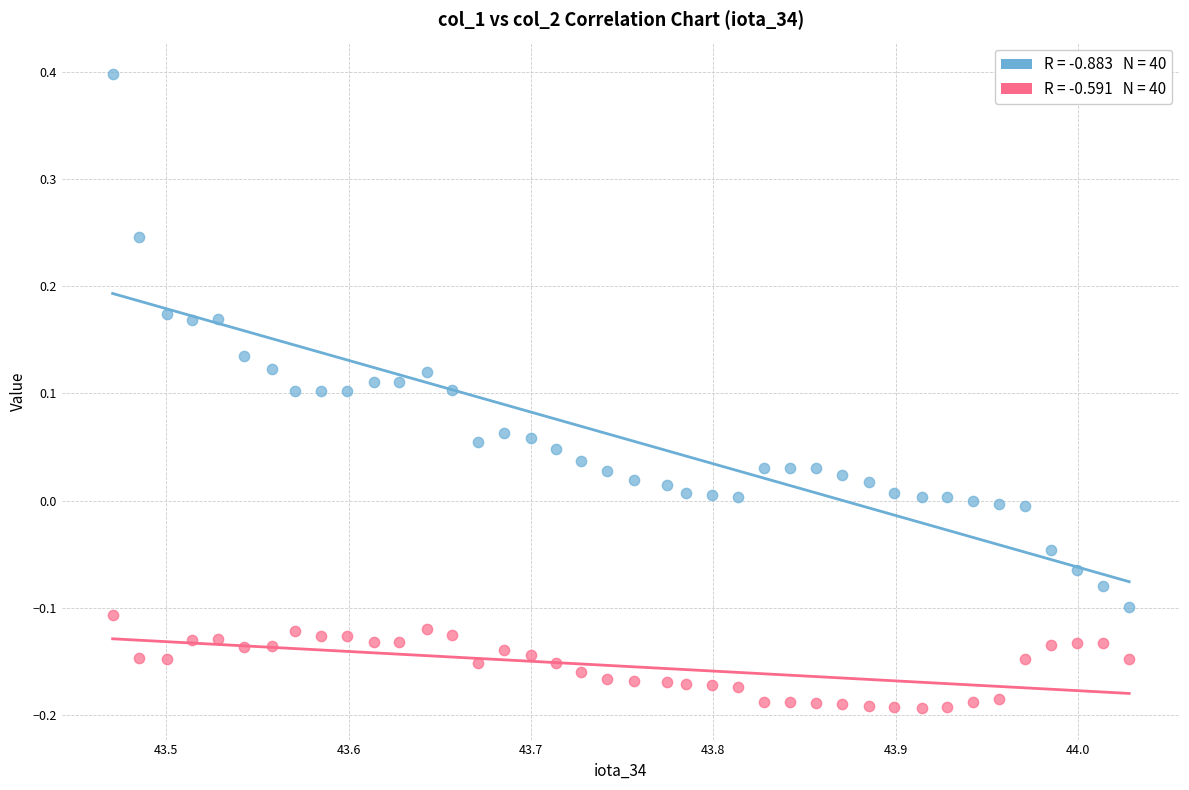

Across all data points, what is the range of X values (max minus min)?

0.6